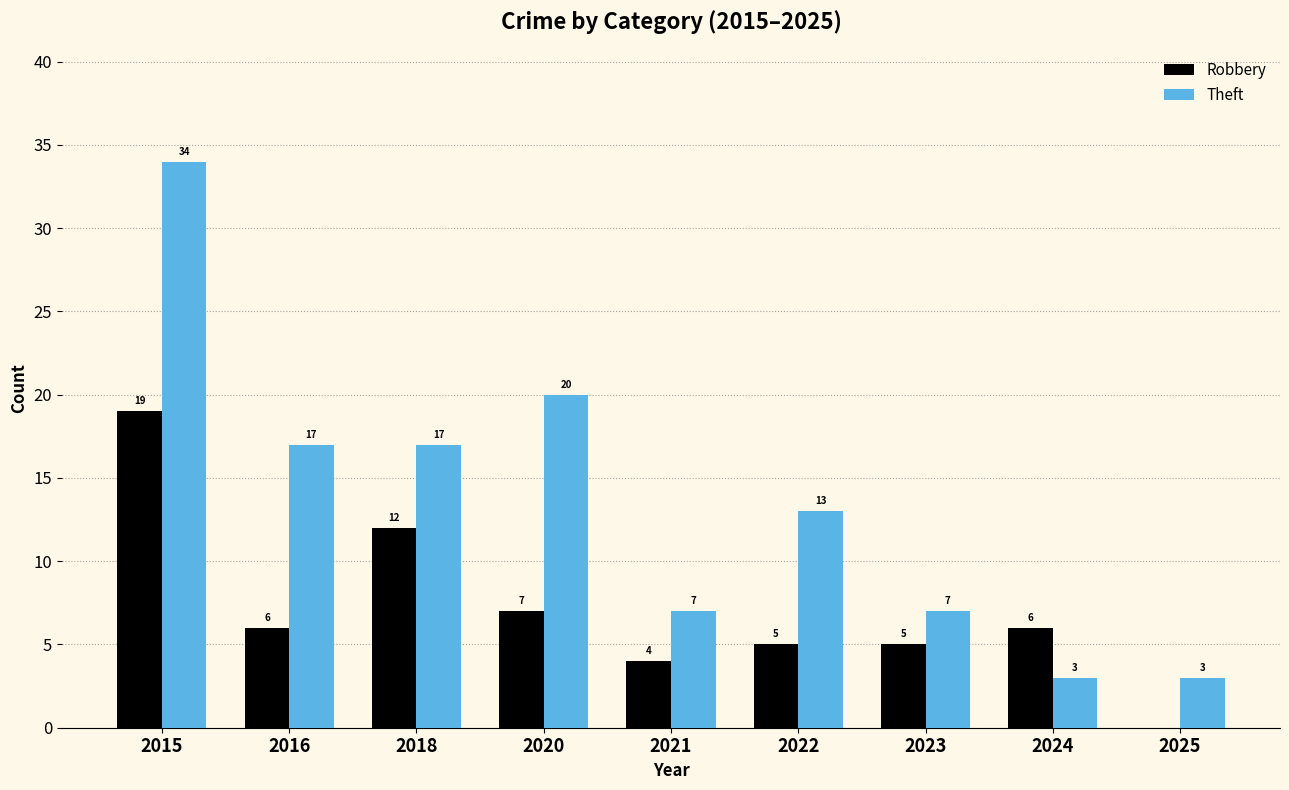

Reading left to right, what are all the values shown in this chart?

Robbery: 19	6	12	7	4	5	5	6	0
Theft: 34	17	17	20	7	13	7	3	3